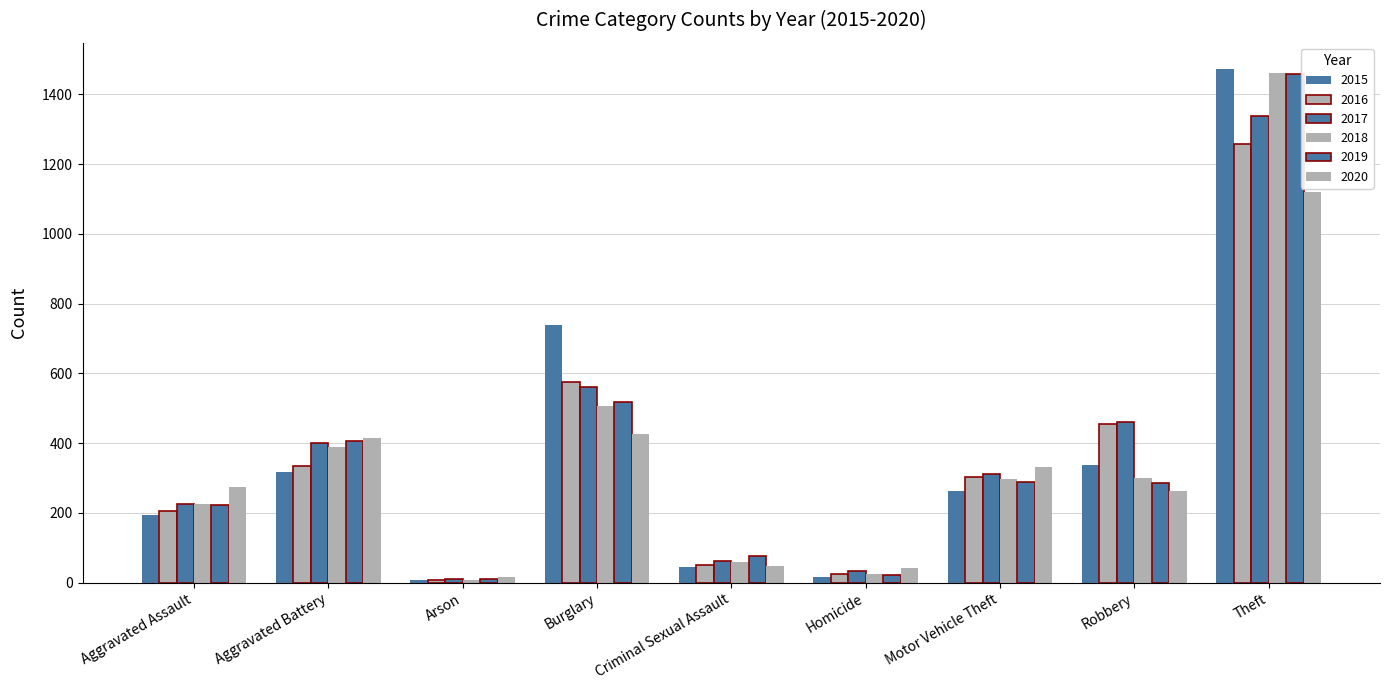

Does the chart contain stacked bars?

No